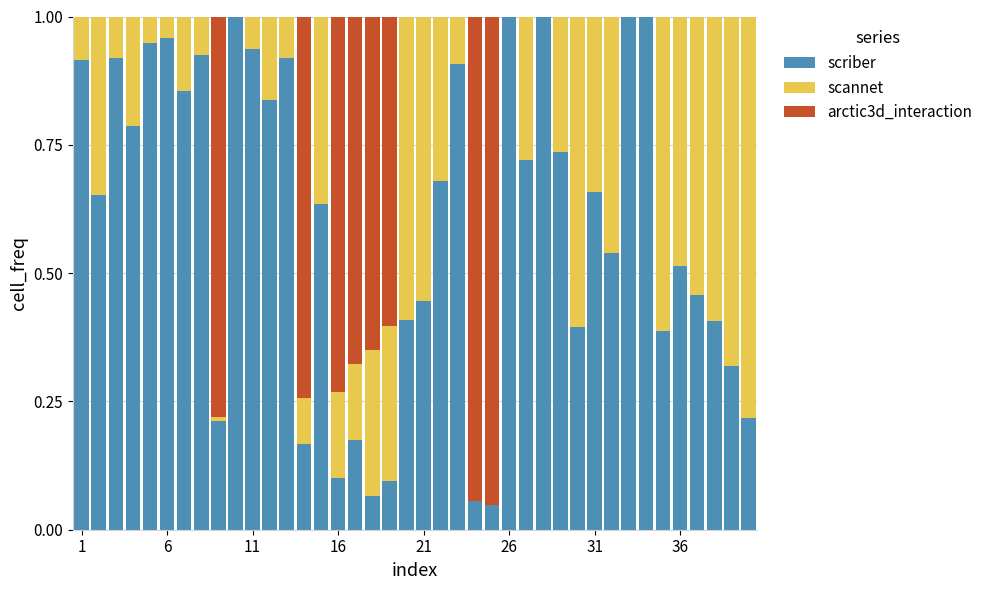

How many data points does each series have?

40